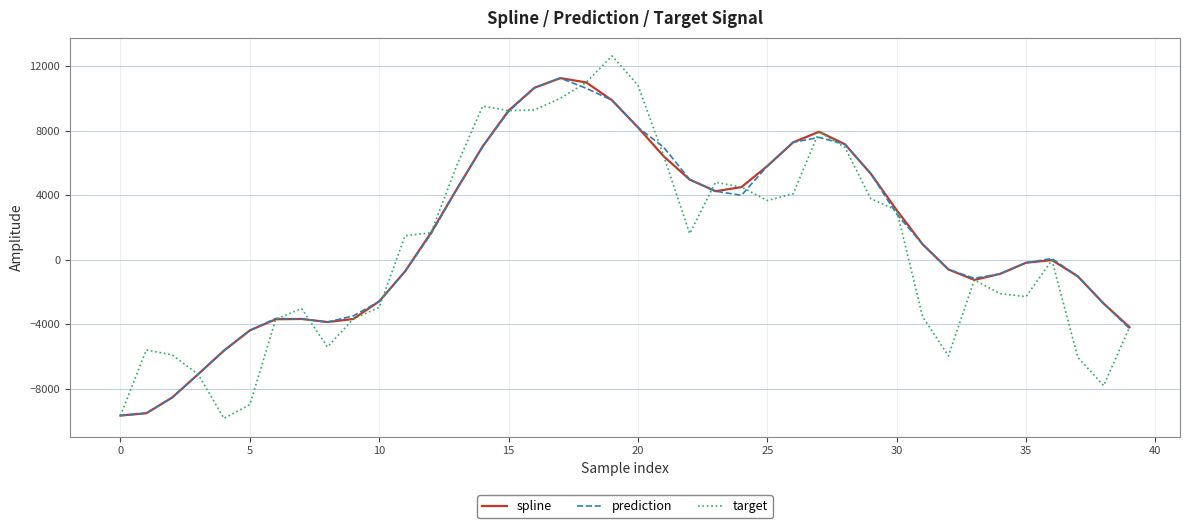

Which series has the largest range (max minus min)?

target